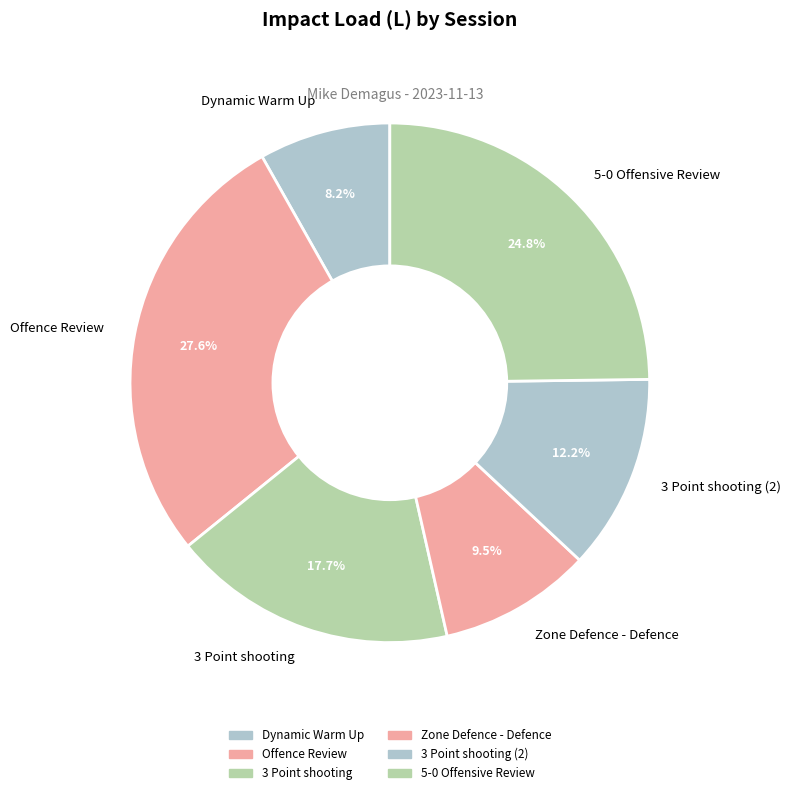

Does 3 Point shooting (2) represent more than half of the total?

No